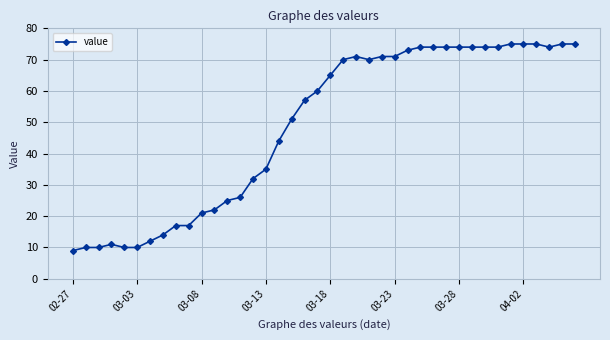

True or false: there are more than 0 points higher than both neighbors.

True